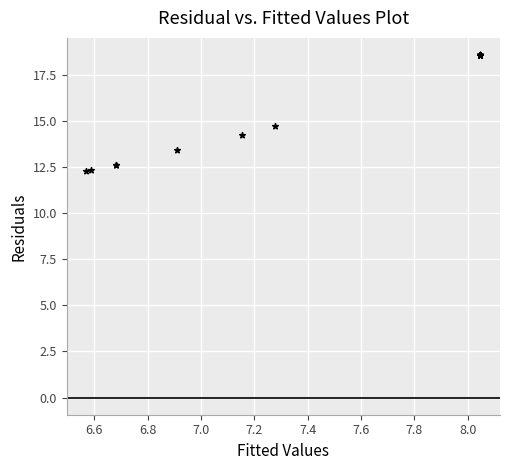

What Y value in the scatter plot is closest to 15?

14.7